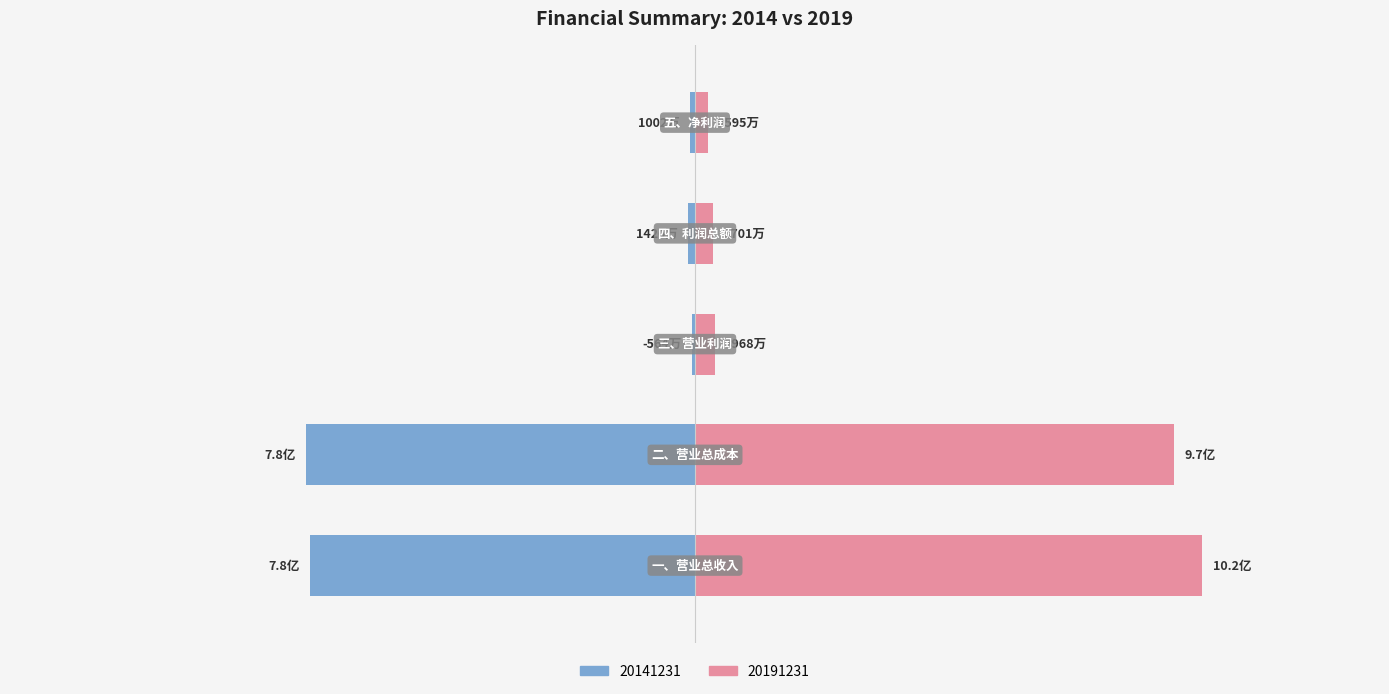

Read the 20191231 value at 一、营业总收入.

1023581621.9